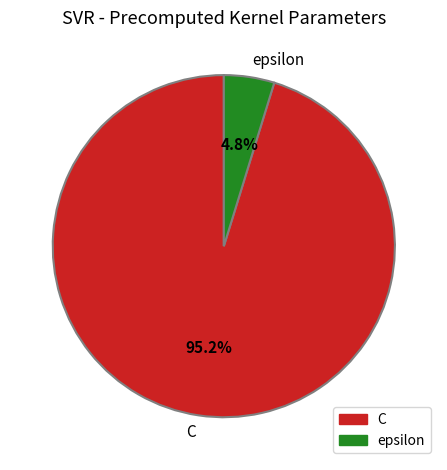

Is C the majority of the pie?

Yes